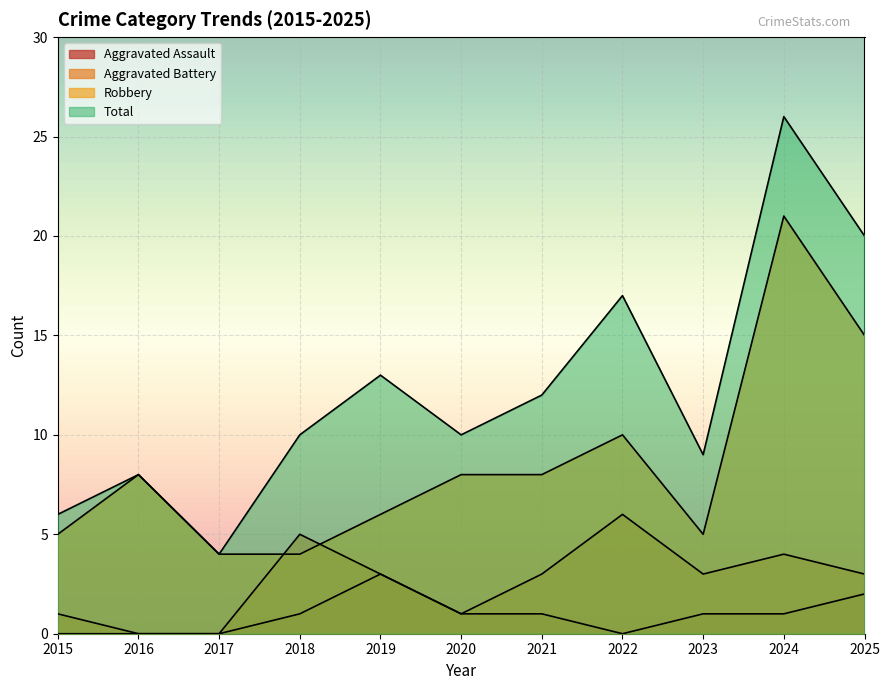

True or false: Total has a value of 20 at 2025.

True